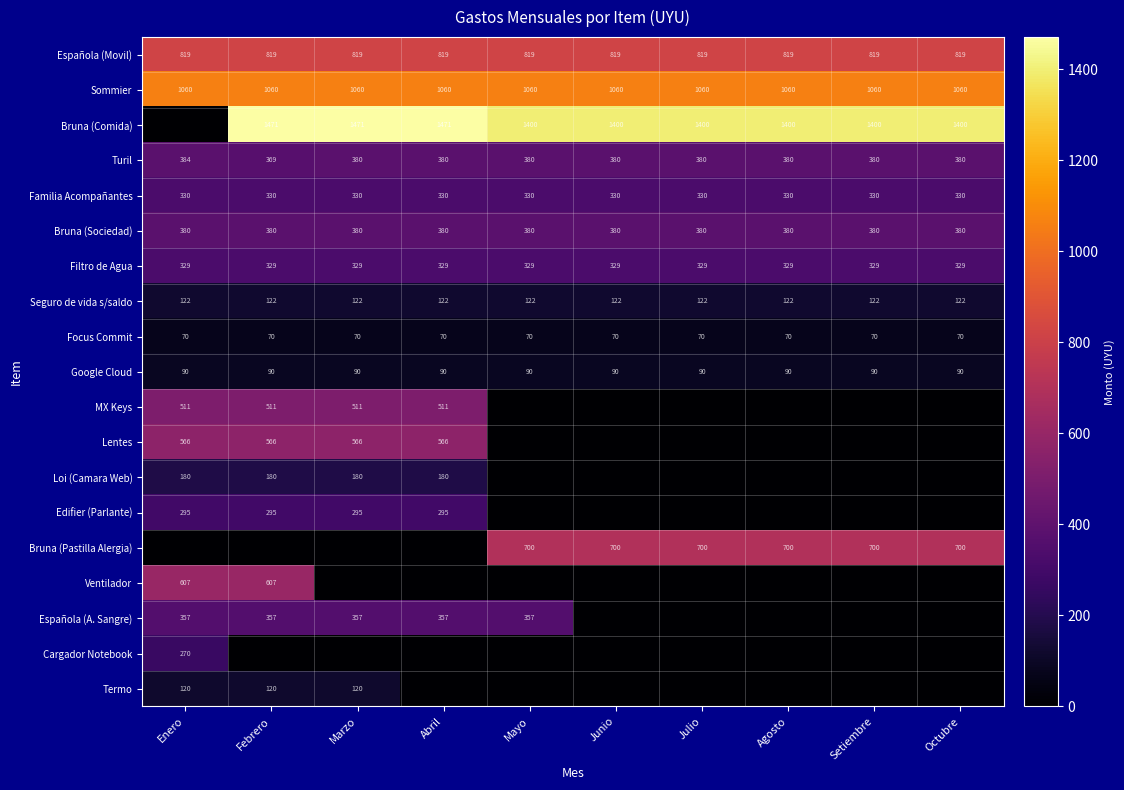

True or false: Española (Movil) has a value of 819 at Enero.

True